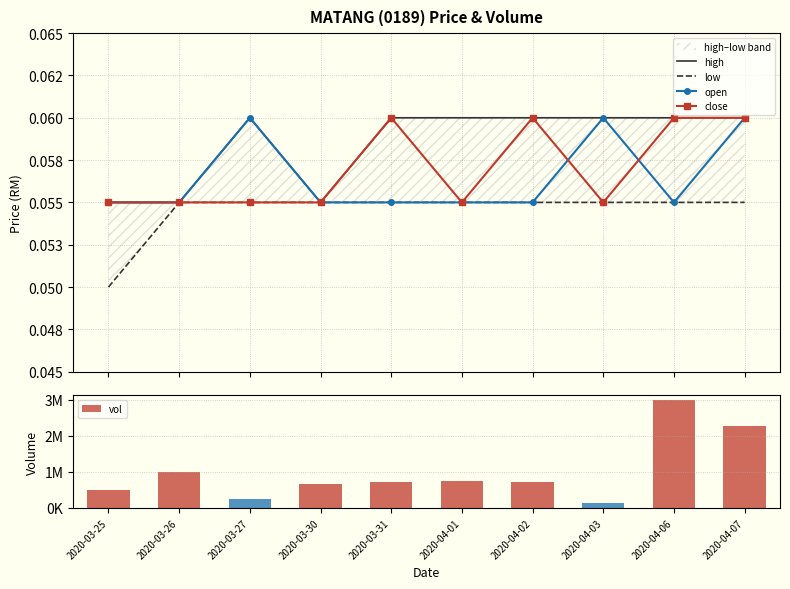

What is the label of the 3rd bar from the left?

2020-03-27